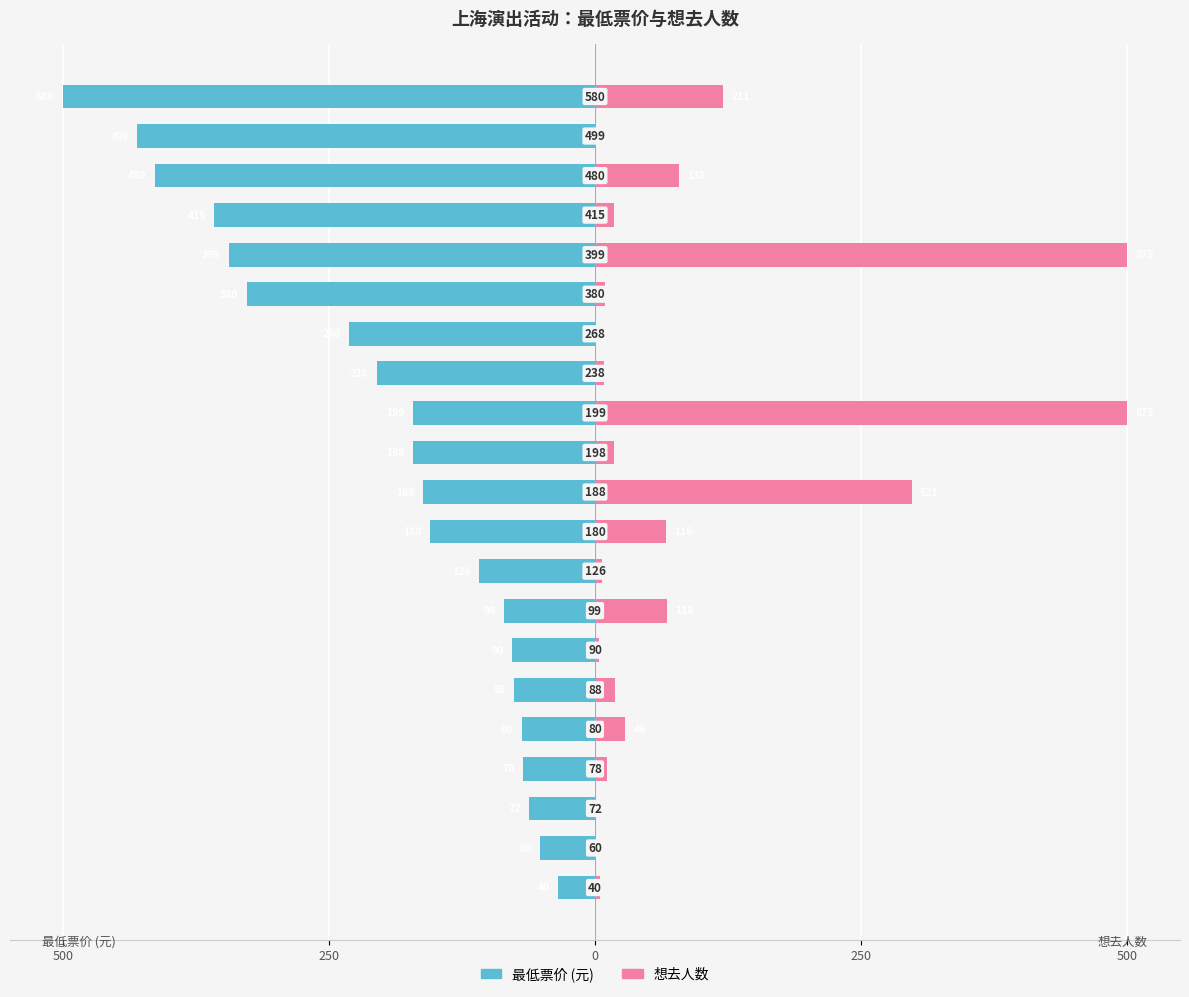

Is the value of 想去人数 at 500 greater than the value of 最低票价 at 250?

Yes